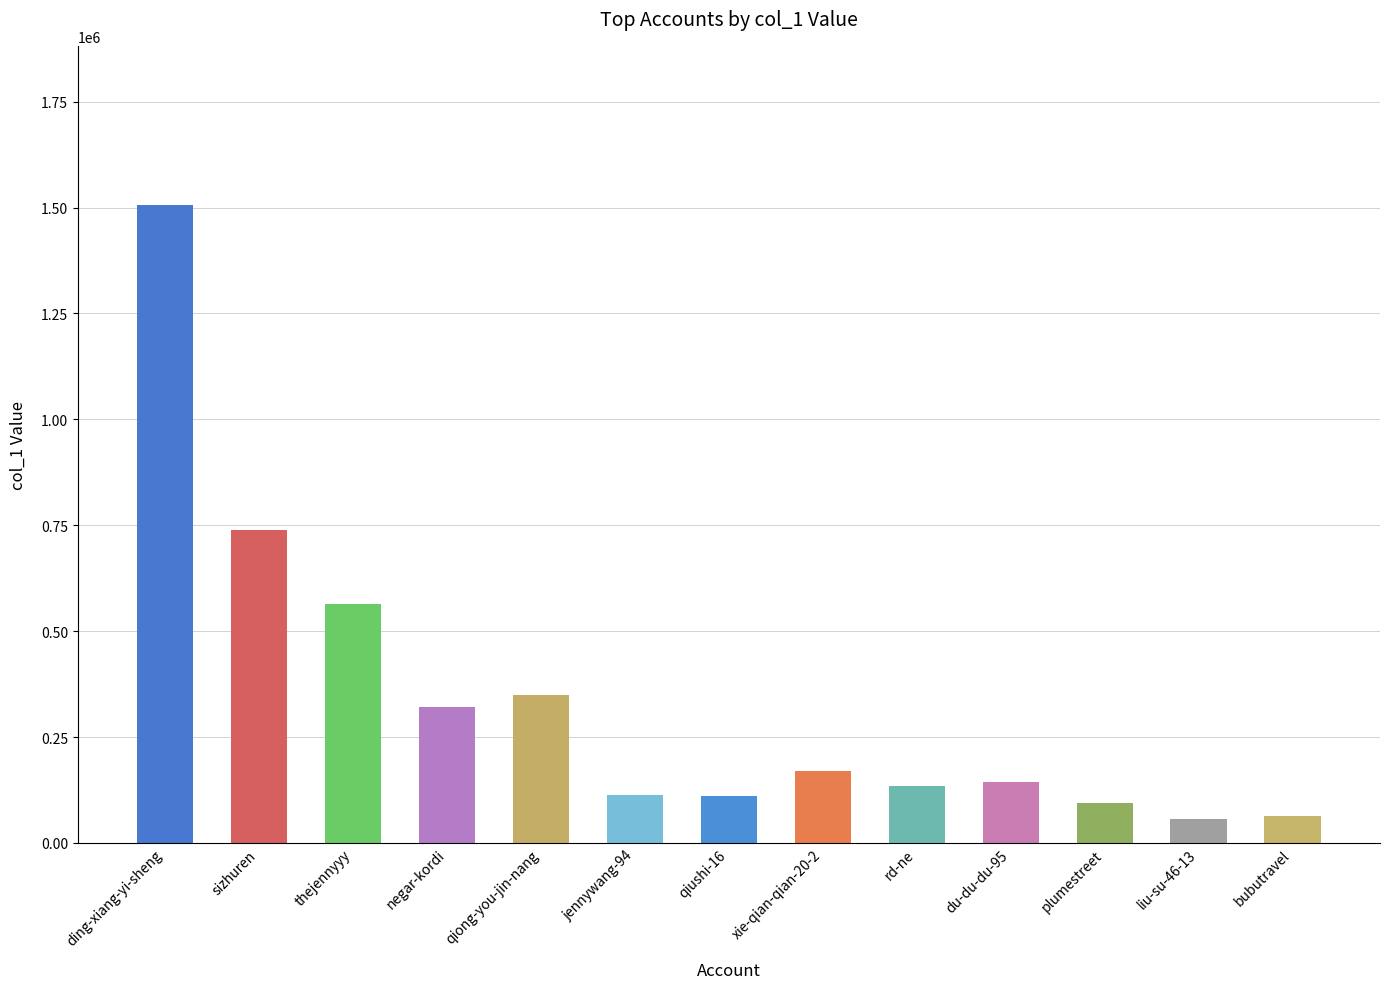

What is the smallest value displayed?

57292